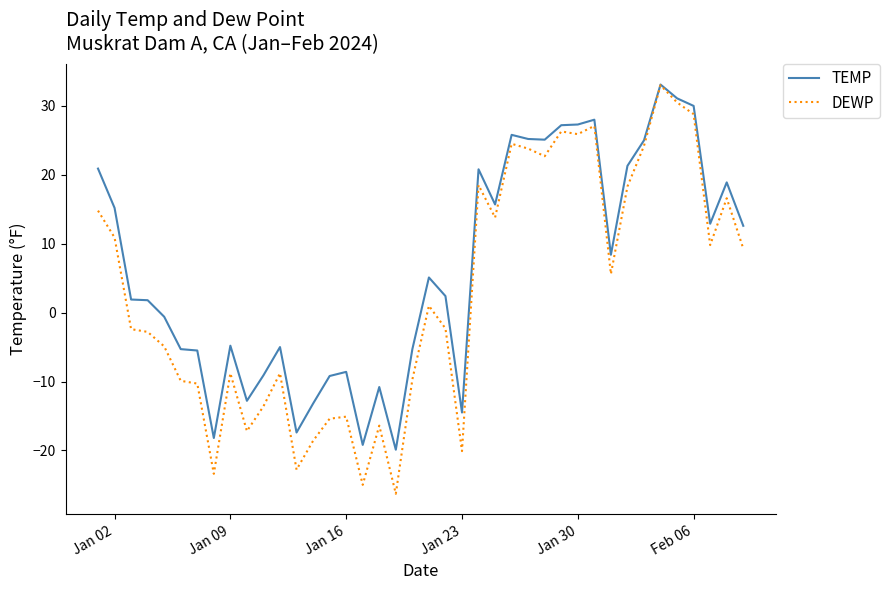

What is the highest value of the DEWP series?

33.0